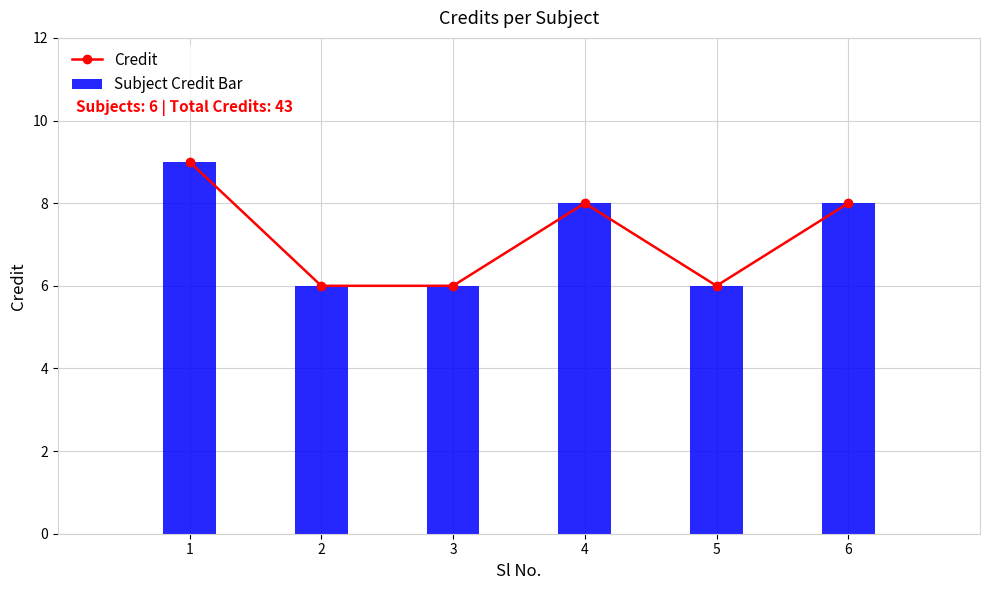

At which label is Credit closest to 7?

2